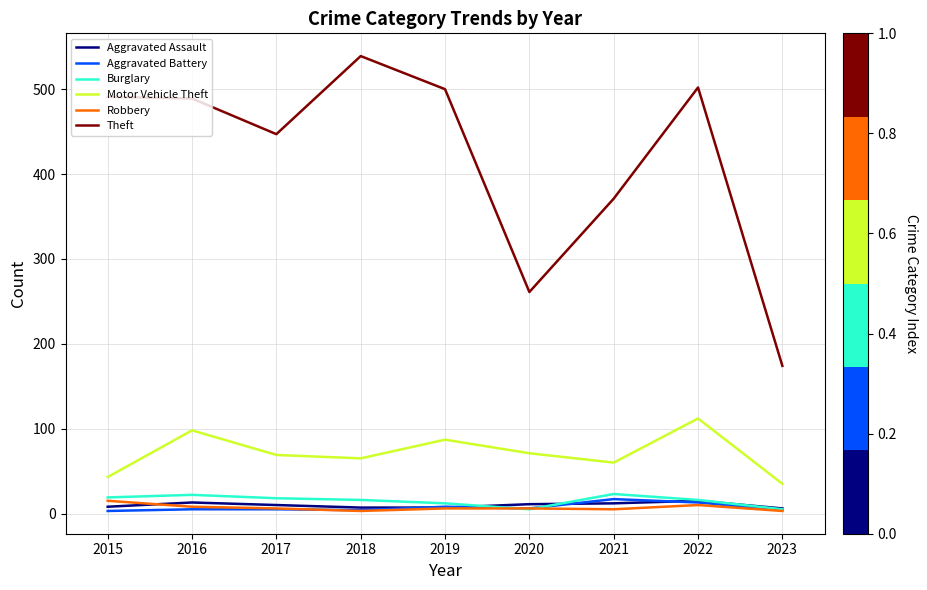

True or false: Motor Vehicle Theft and Theft intersect in this chart.

False